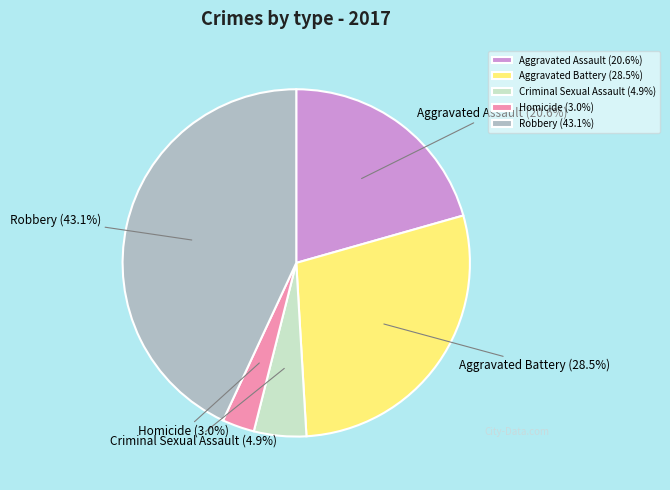

Combined, do Aggravated Assault and Criminal Sexual Assault account for over 50%?

No